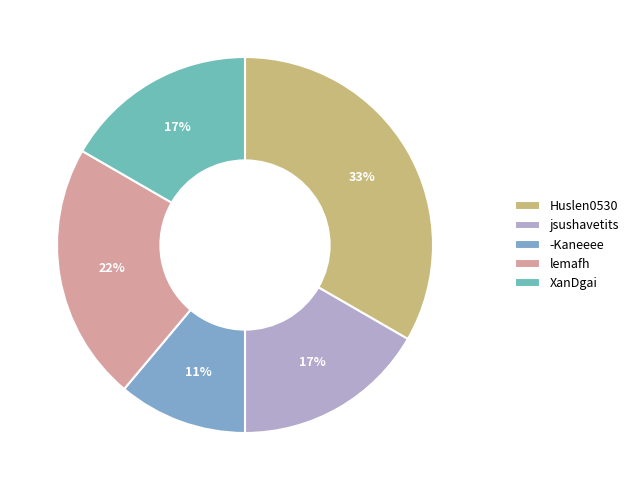

How many segments does this pie chart have?

5